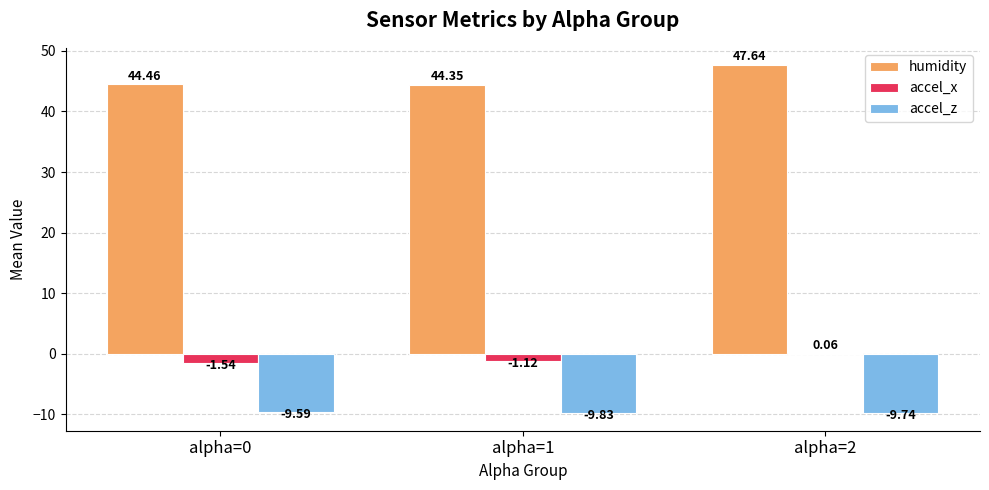

Which series has the largest total across all categories?

humidity